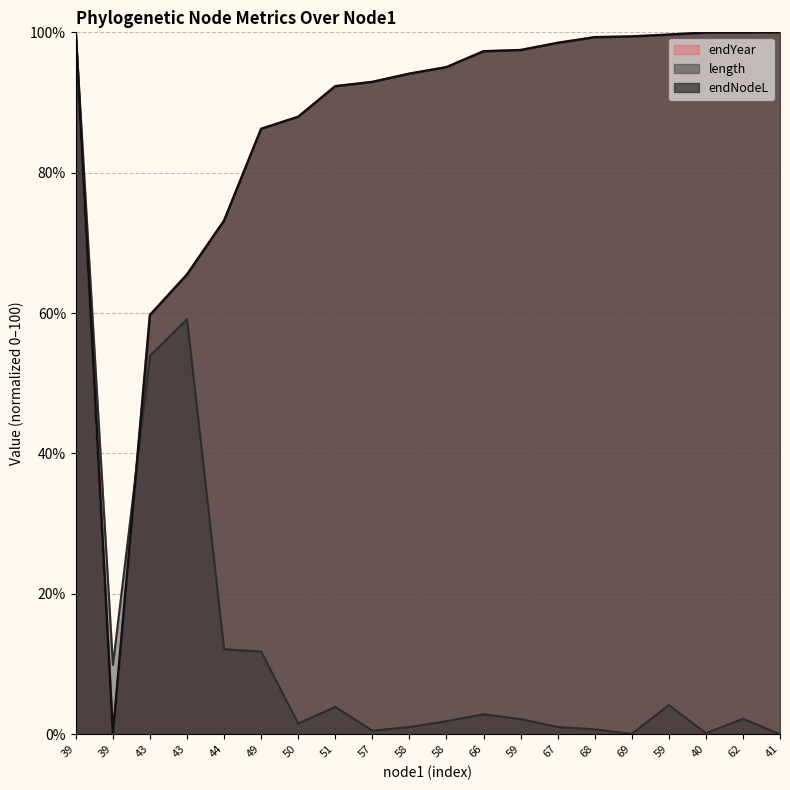

Which series has the widest spread of values?

endYear